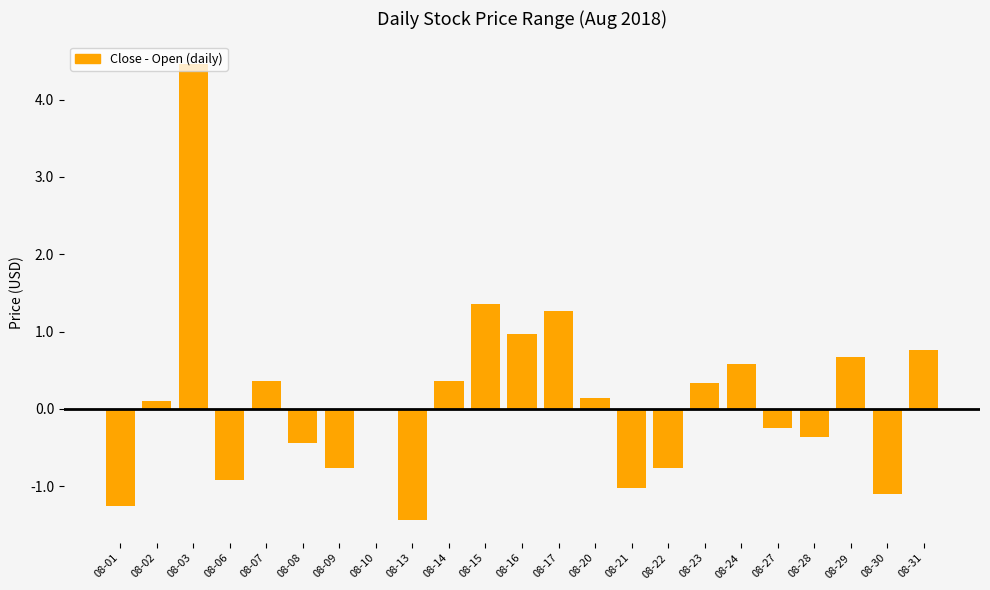

The chart shows a value of -1.7 at 08-21. True or false?

False